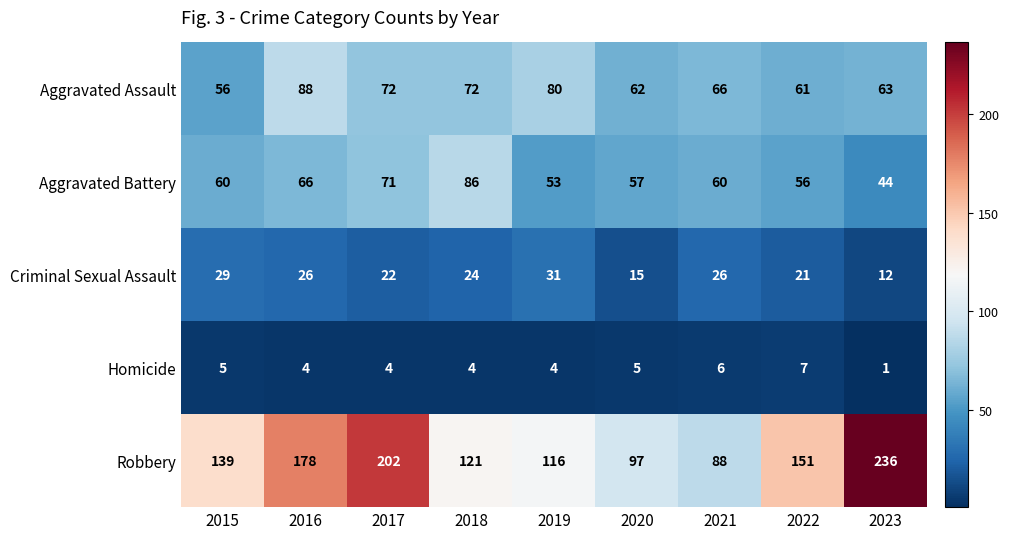

How many series are shown in this chart?

5